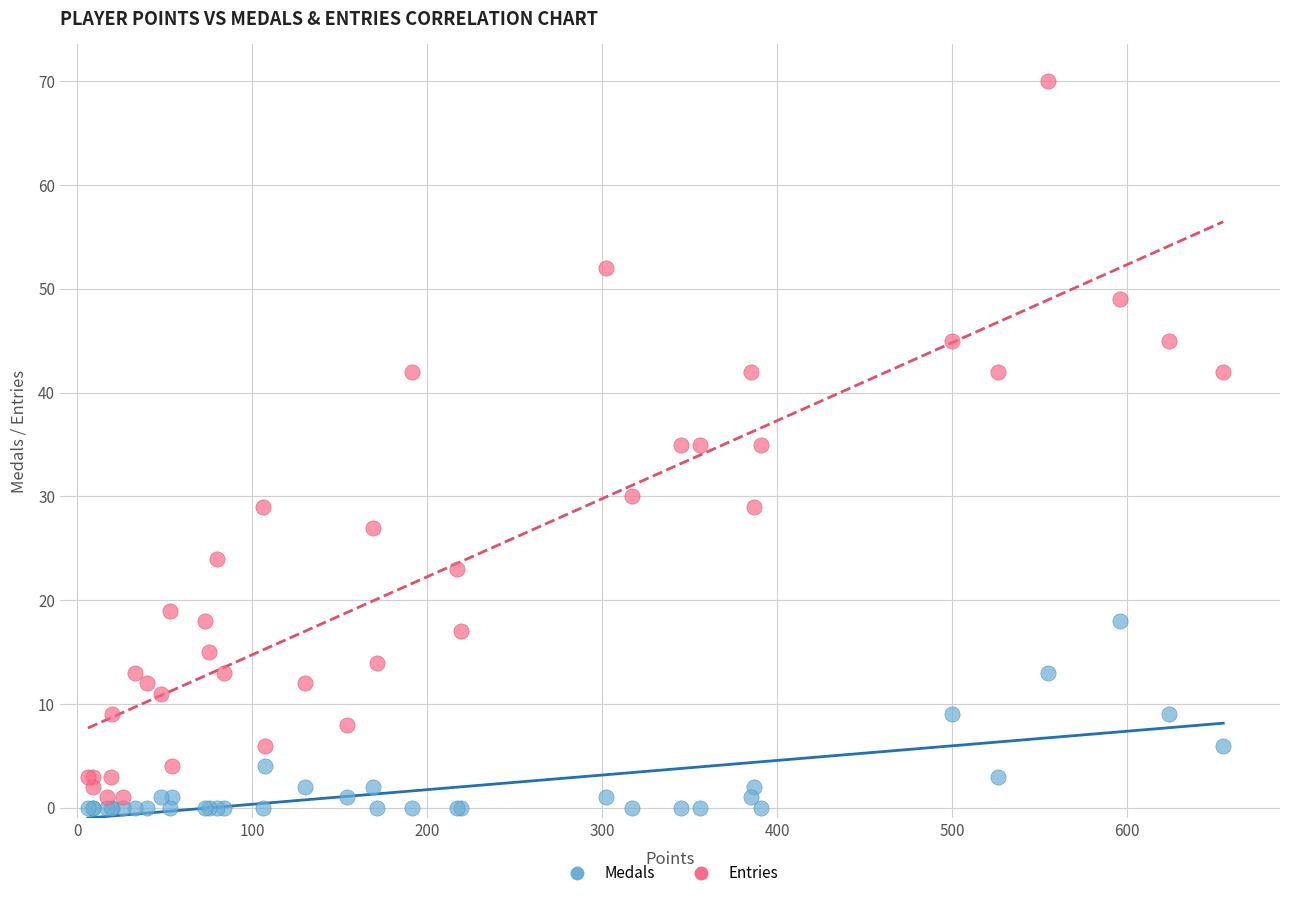

Which series has the widest spread of Y values?

Entries